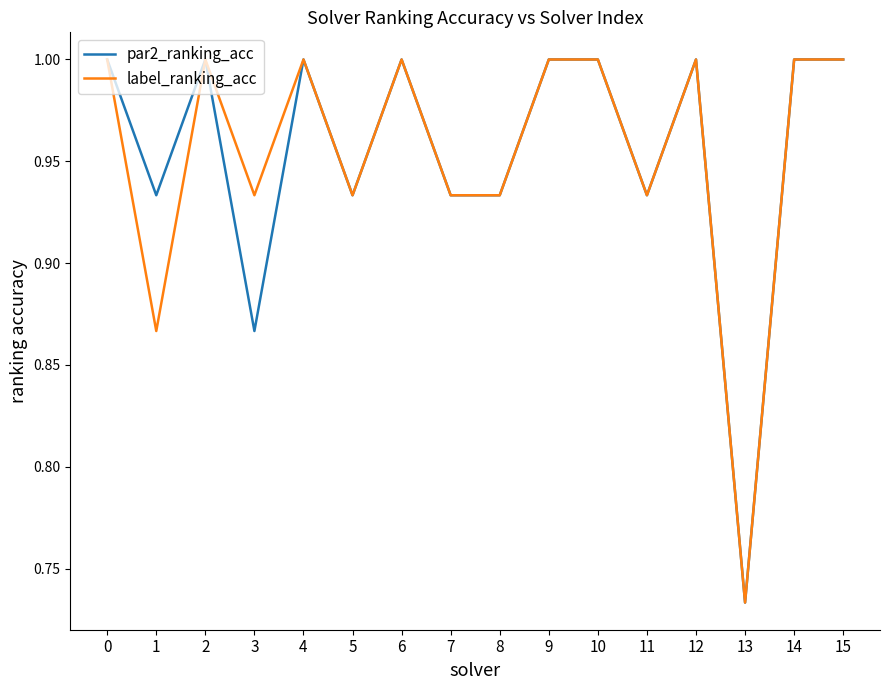

What are all the series names shown in the legend?

par2_ranking_acc, label_ranking_acc